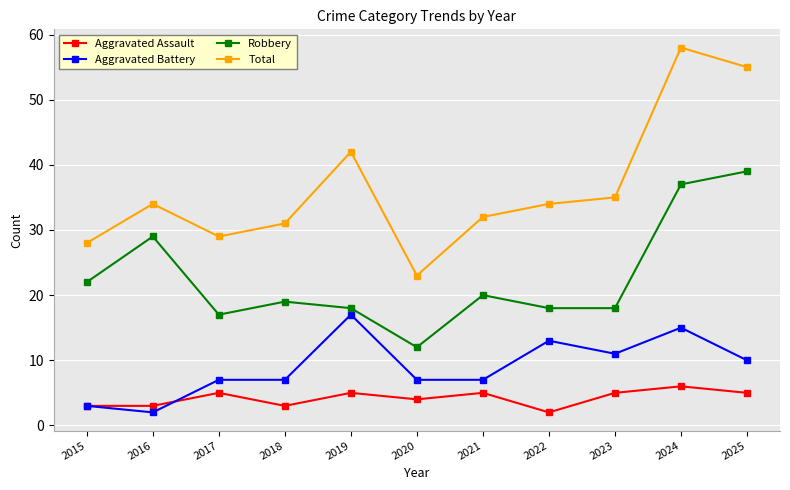

True or false: Robbery has more than 1 interior local peaks.

True